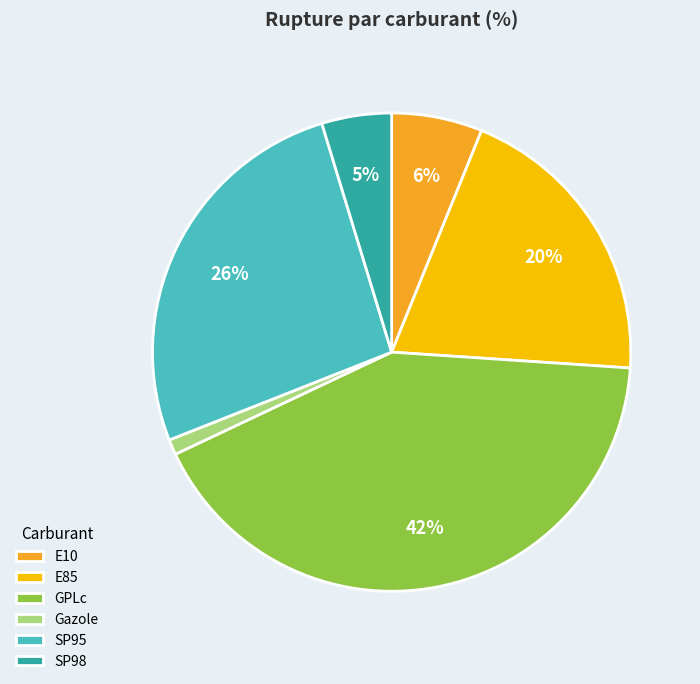

Rank the categories by value from highest to lowest.

GPLc, SP95, E85, E10, SP98, Gazole